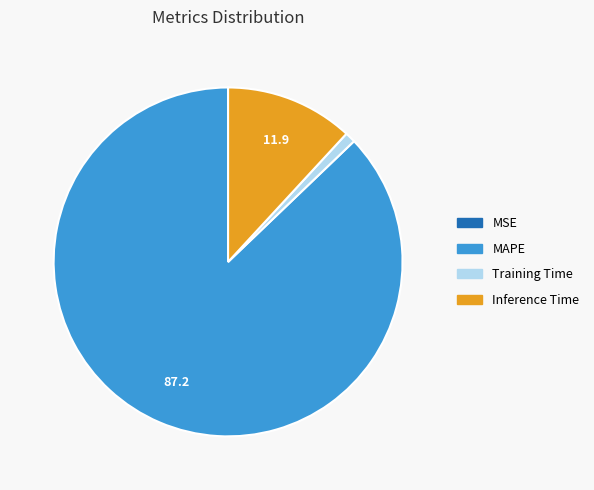

Does Inference Time account for over 50% of the chart?

No